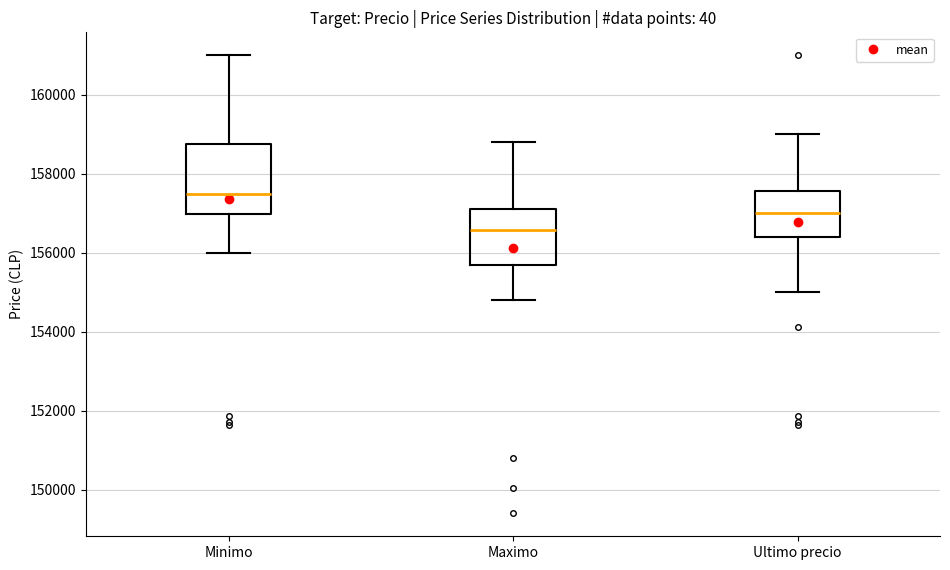

Which box is the tallest, from its lower edge to its upper edge?

Minimo